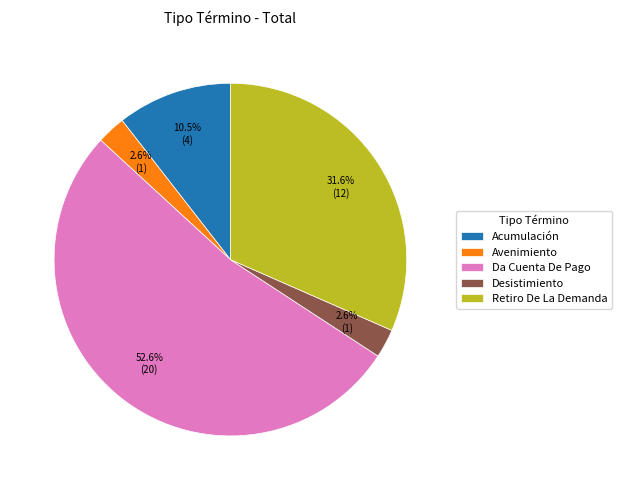

Which has a higher value, Acumulación or Desistimiento?

Acumulación